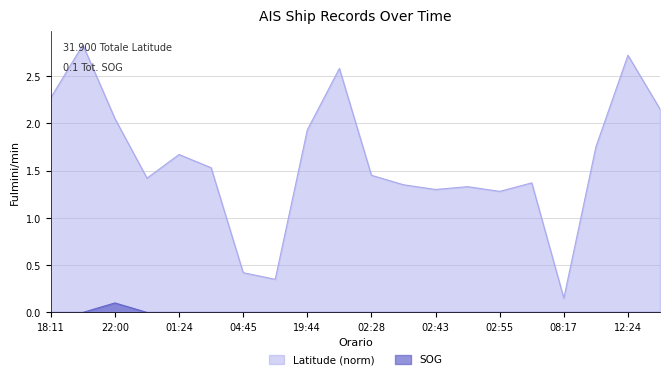

What is the label of the 5th point from the right?

2024-04-18 03:01